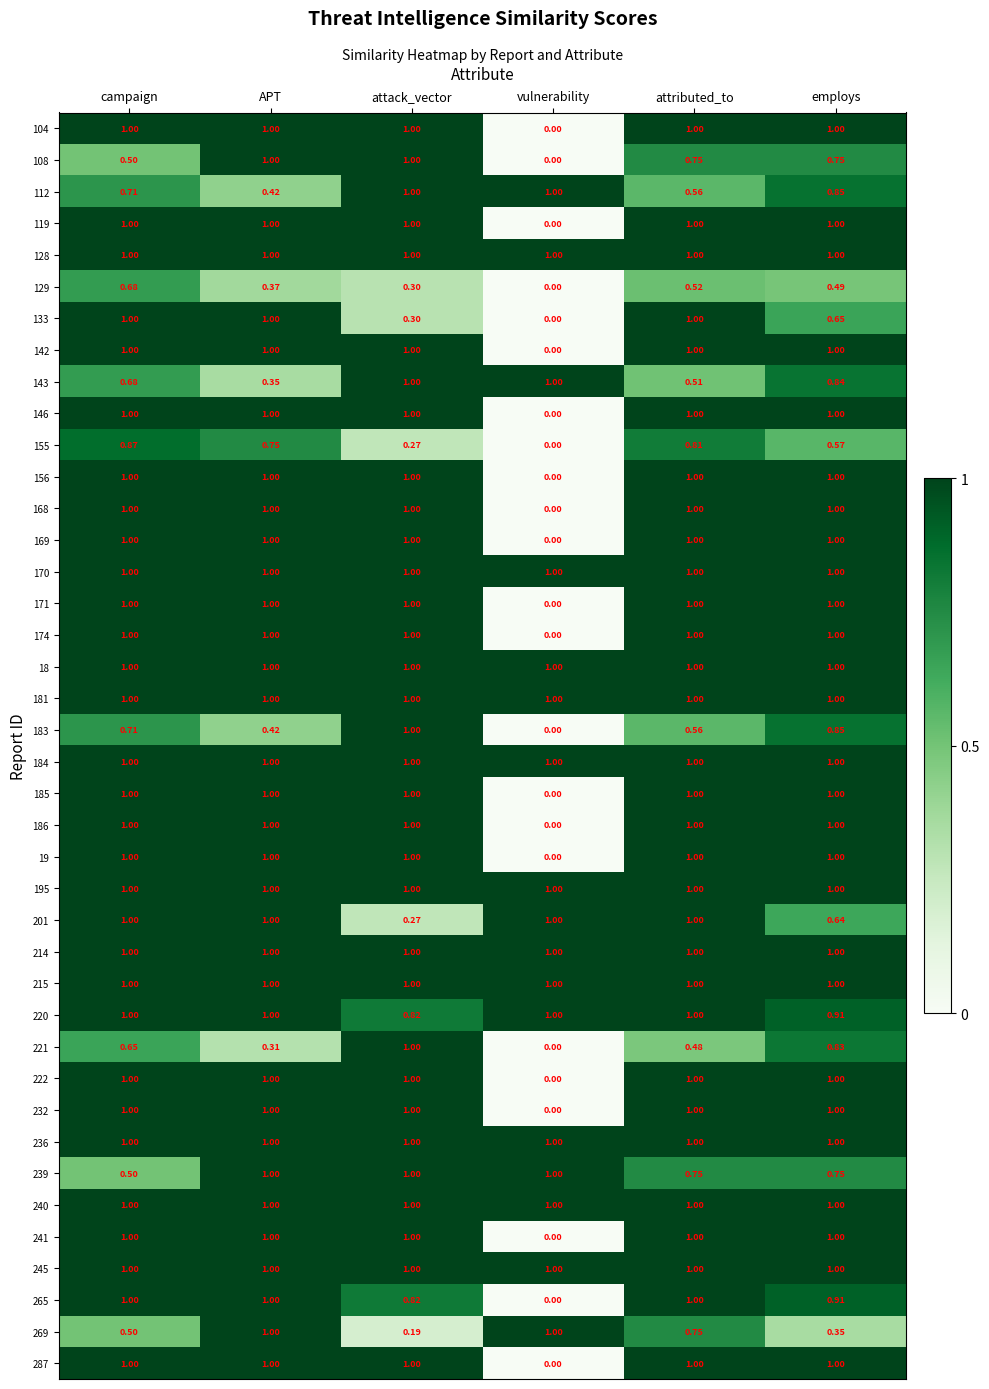

Where is 171 nearest to the value 0?

vulnerability